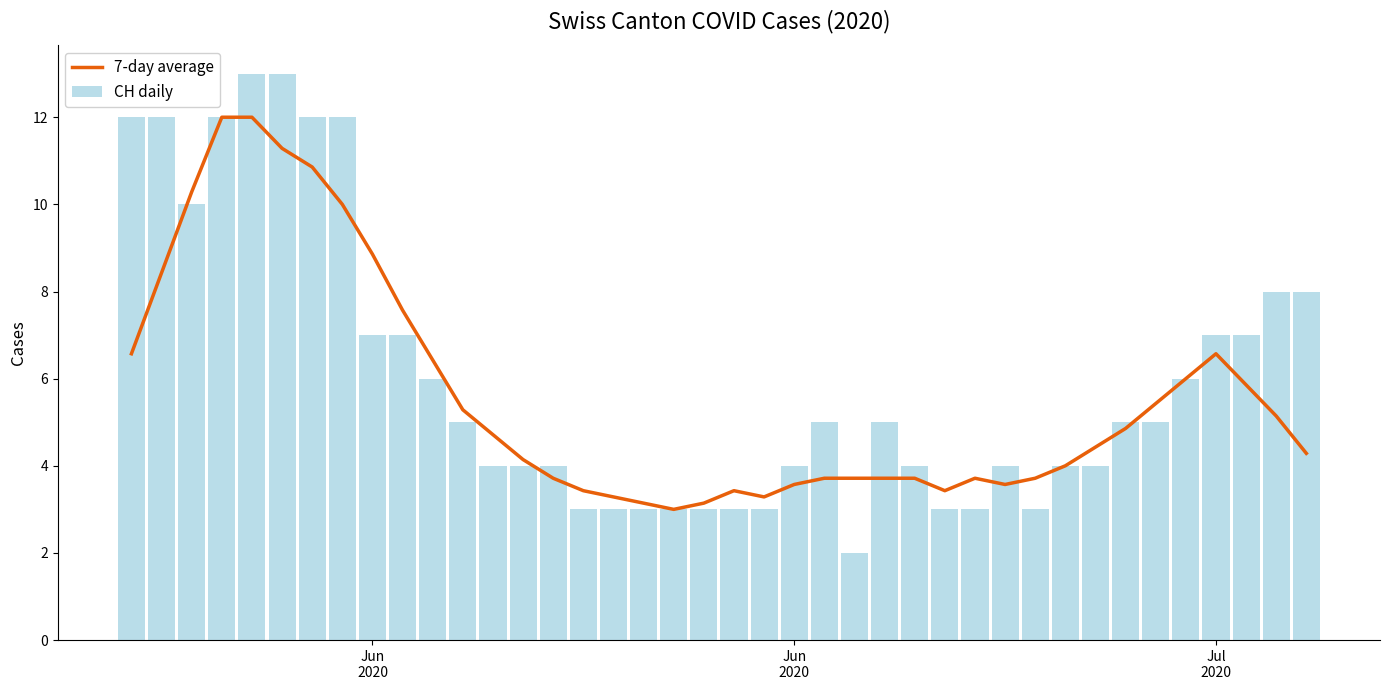

Is the value of 7-day average at 25 greater than the value of CH daily at 3?

No